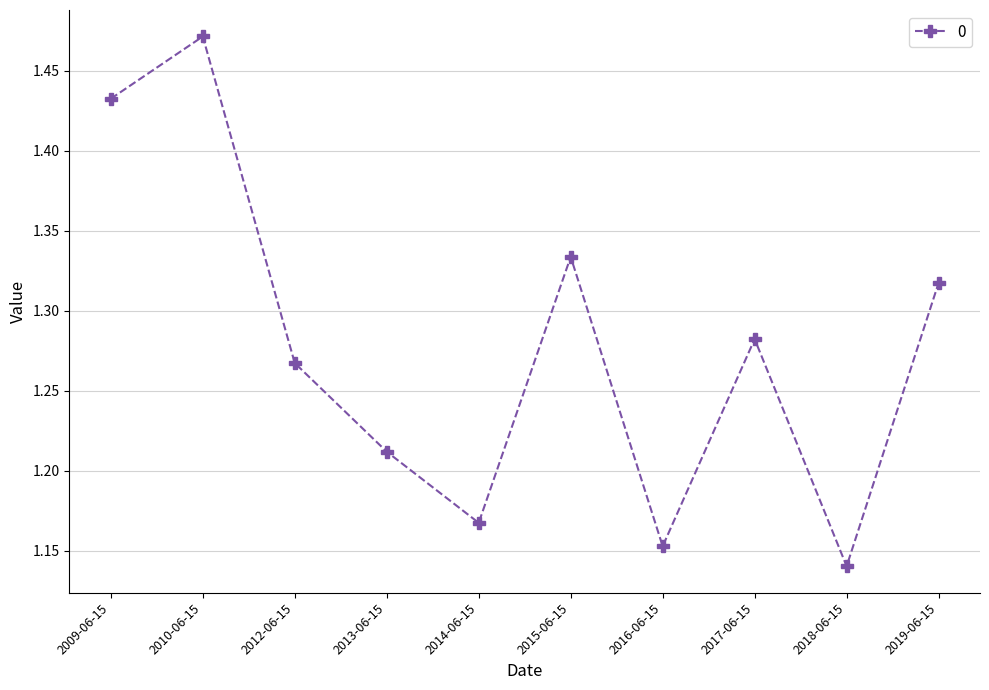

How many interior local valleys (lower than both neighbors) does the data have?

3